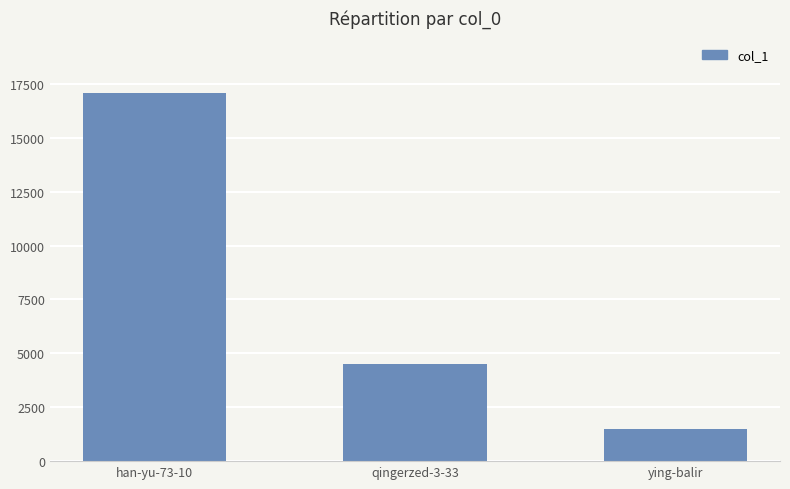

What is the label of the 1st bar from the left?

han-yu-73-10